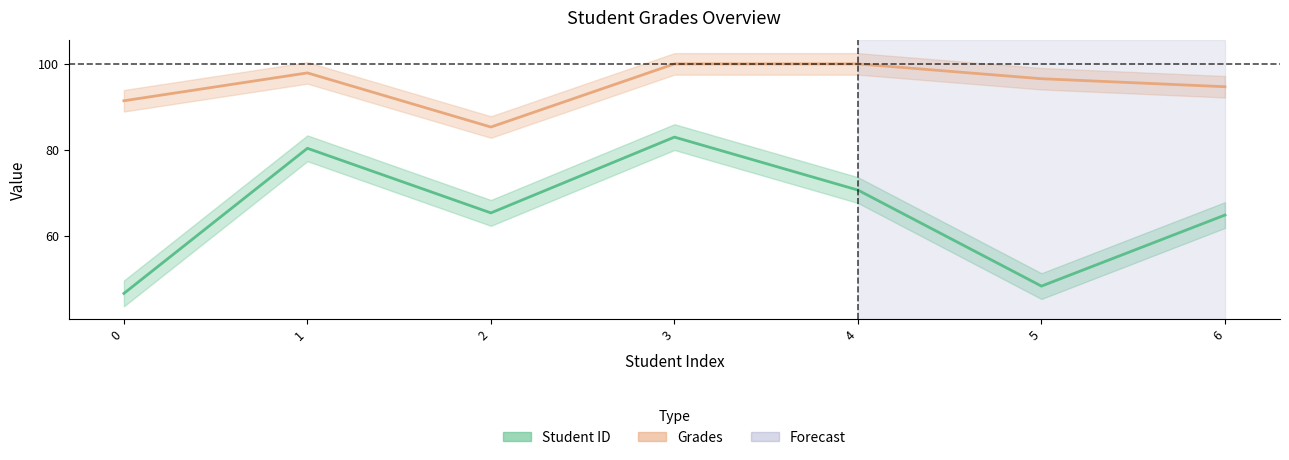

At which category does Student ID (line) reach its first local valley?

2